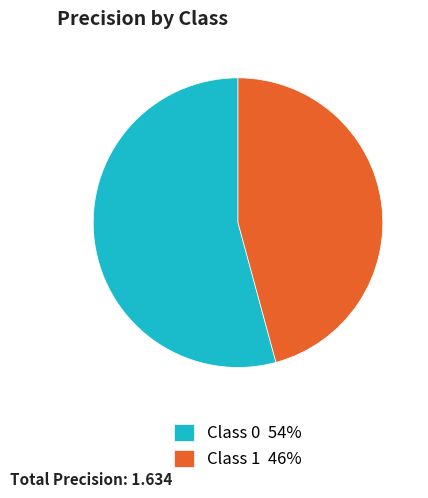

Which has a higher value, Class 1 46% or Class 0 54%?

Class 0 54%